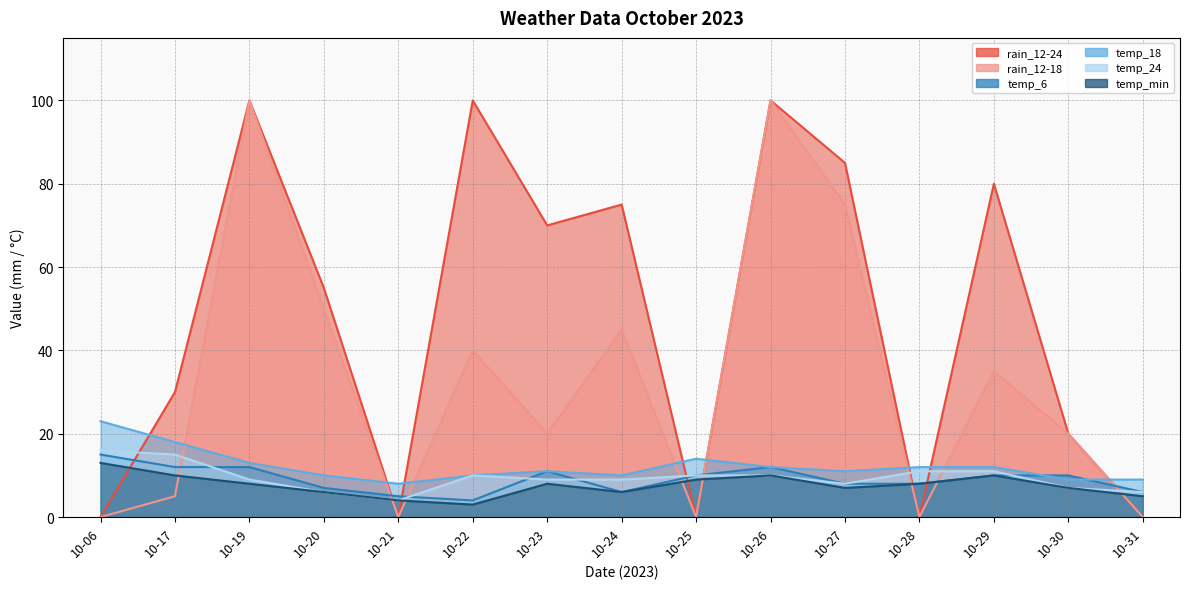

Reading left to right, transcribe all the data shown in this chart.

rain_12-24: 10-06=0	10-17=30	10-19=100	10-20=55	10-21=0	10-22=100	10-23=70	10-24=75	10-25=0	10-26=100	10-27=85	10-28=0	10-29=80	10-30=20	10-31=0
rain_12-18: 10-06=0	10-17=5	10-19=100	10-20=50	10-21=0	10-22=40	10-23=20	10-24=45	10-25=0	10-26=100	10-27=75	10-28=0	10-29=35	10-30=20	10-31=0
temp_6: 10-06=15	10-17=12	10-19=12	10-20=7	10-21=5	10-22=4	10-23=11	10-24=6	10-25=10	10-26=12	10-27=8	10-28=8	10-29=10	10-30=10	10-31=6
temp_18: 10-06=23	10-17=18	10-19=13	10-20=10	10-21=8	10-22=10	10-23=11	10-24=10	10-25=14	10-26=12	10-27=11	10-28=12	10-29=12	10-30=9	10-31=9
temp_24: 10-06=16	10-17=15	10-19=9	10-20=6	10-21=4	10-22=10	10-23=9	10-24=9	10-25=10	10-26=10	10-27=8	10-28=11	10-29=11	10-30=7	10-31=6
temp_min: 10-06=13	10-17=10	10-19=8	10-20=6	10-21=4	10-22=3	10-23=8	10-24=6	10-25=9	10-26=10	10-27=7	10-28=8	10-29=10	10-30=7	10-31=5